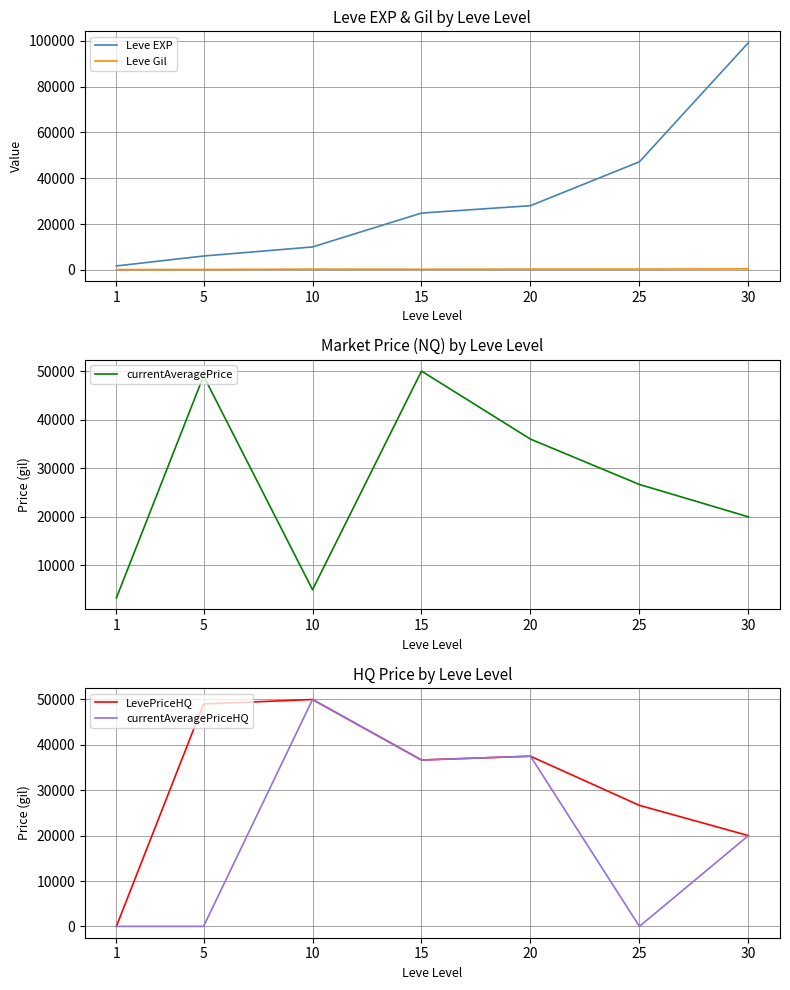

What is the difference between the Leve EXP values at 5 and 20?

21980